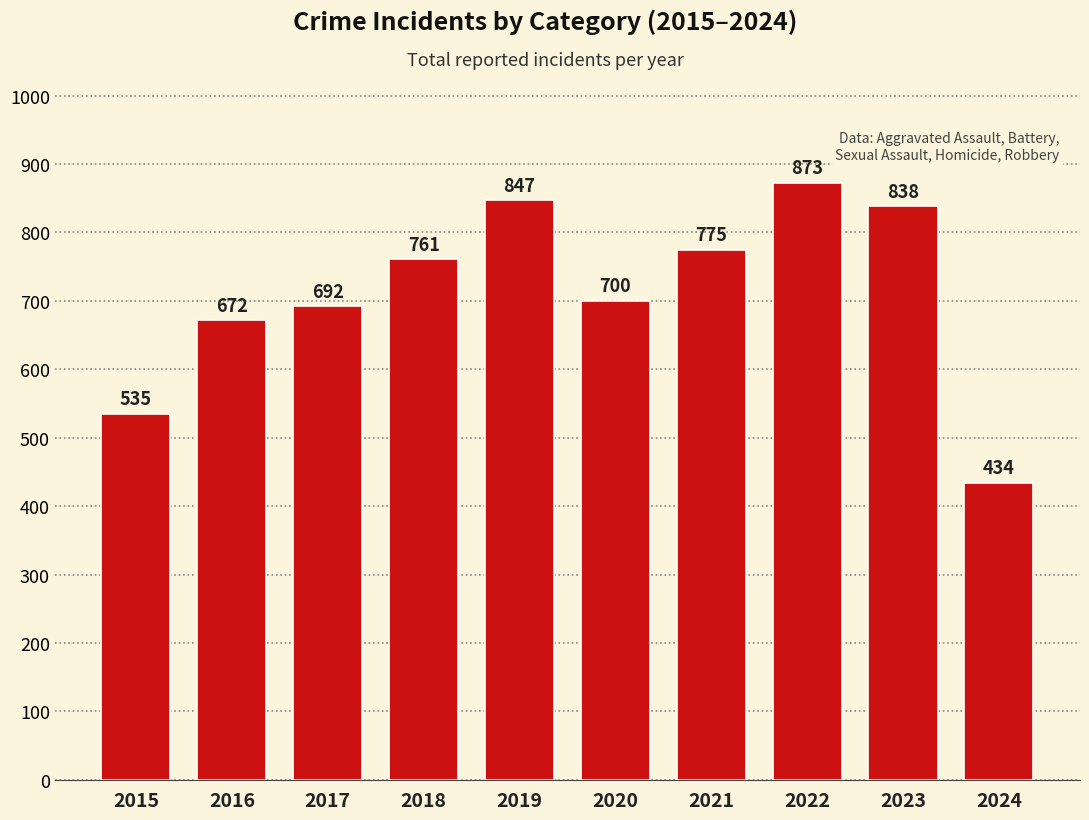

Reading left to right, what are all the values shown in this chart?

2015=535	2016=672	2017=692	2018=761	2019=847	2020=700	2021=775	2022=873	2023=838	2024=434